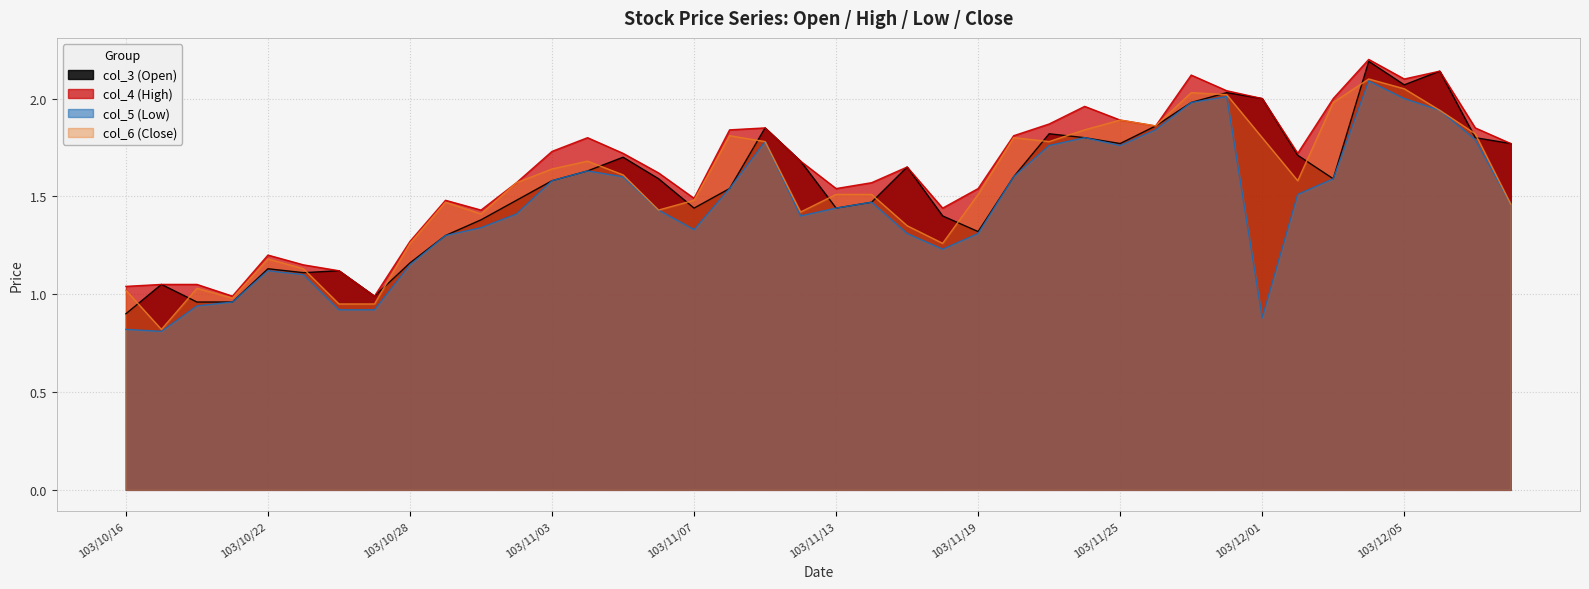

At which category does the chart reach its peak across all series?

103/12/04